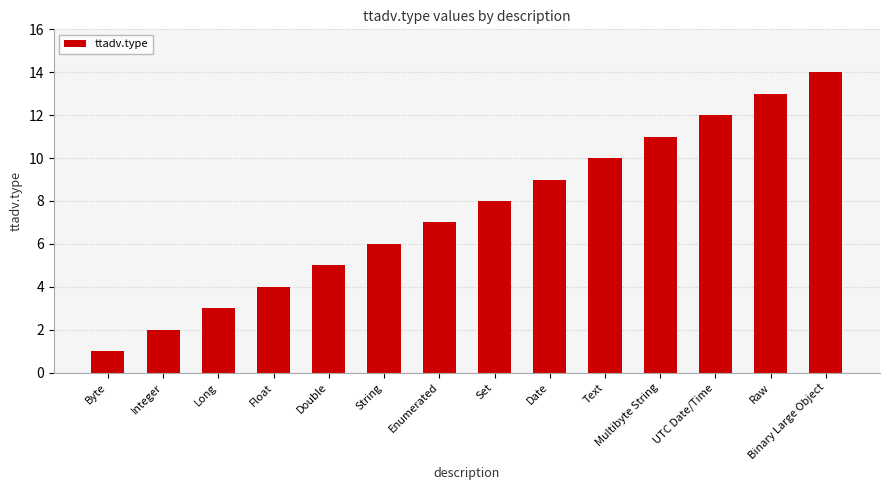

What is the approximate value at Enumerated, to the nearest 10?

10